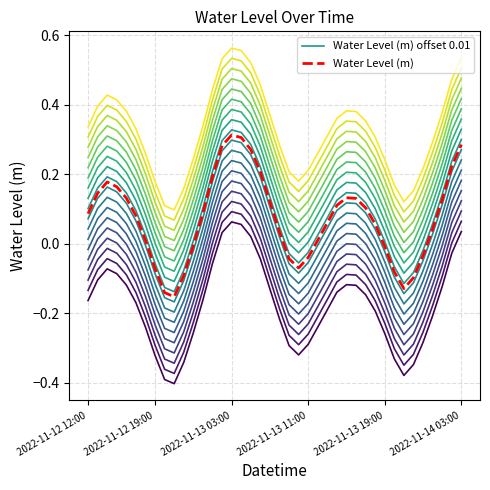

What is the difference between the Water Level (m) offset 0.01 values at 2022-11-12 12:00 and 18?

0.1